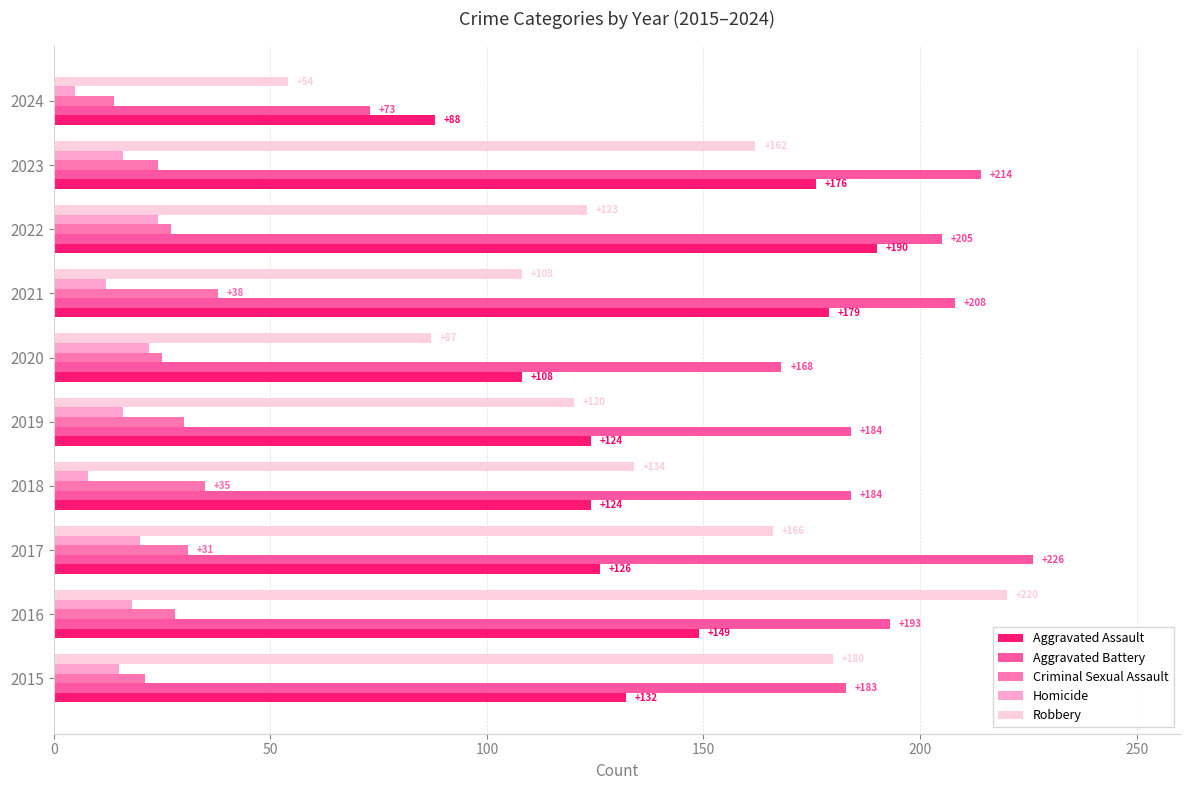

How many data points does each series have?

10